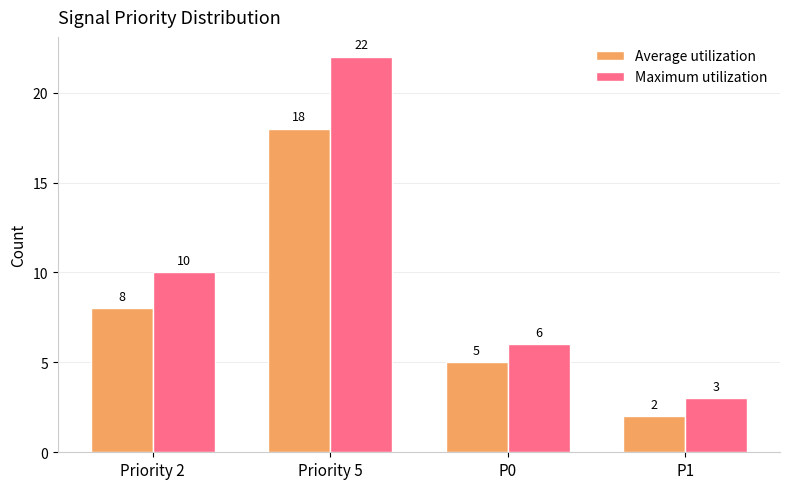

What is the value of the Maximum utilization bar at the 3rd from the left?

6